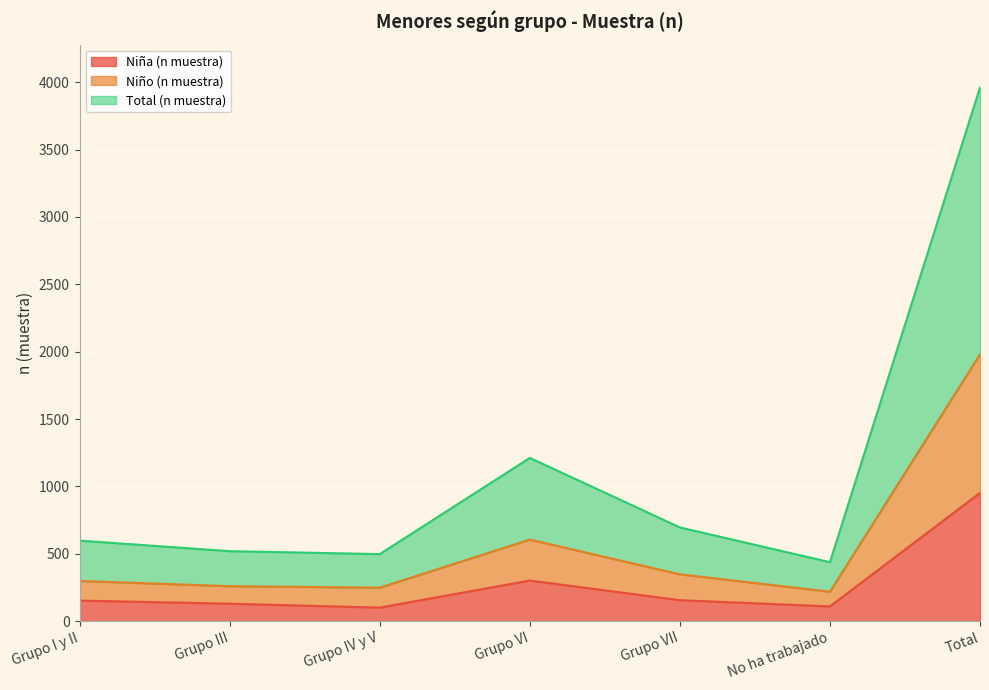

What is the sum of the Total (n muestra) values at Grupo III and Grupo IV y V?

1018